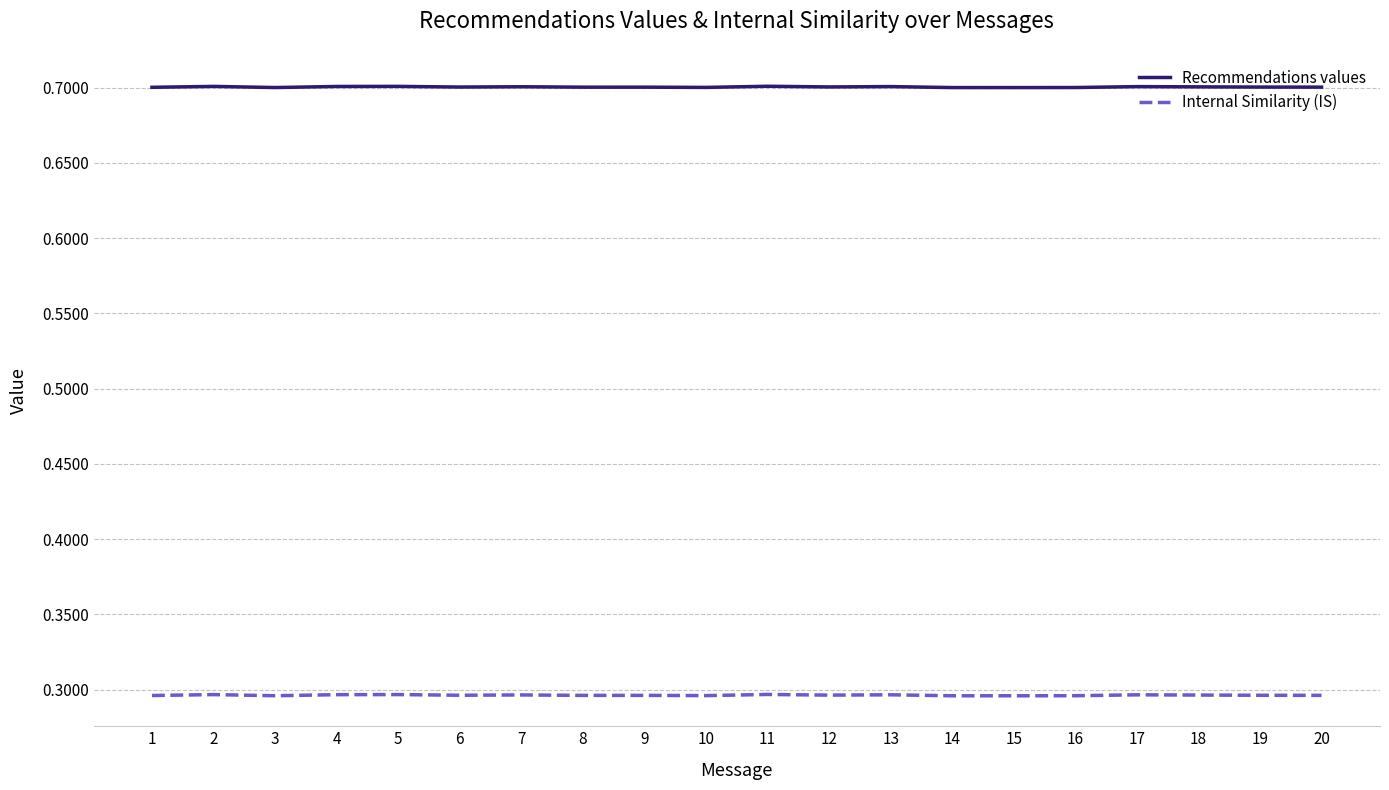

Rank the series at 7 from lowest to highest value.

Internal Similarity (IS), Recommendations values